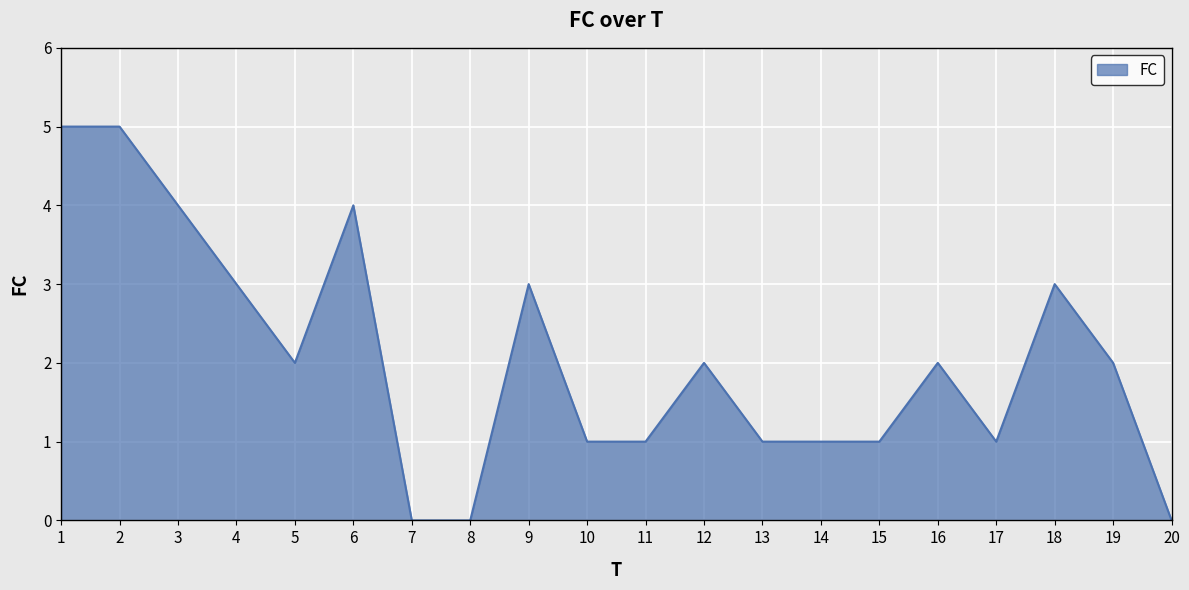

What is the change in value from 8 to 17?

+1